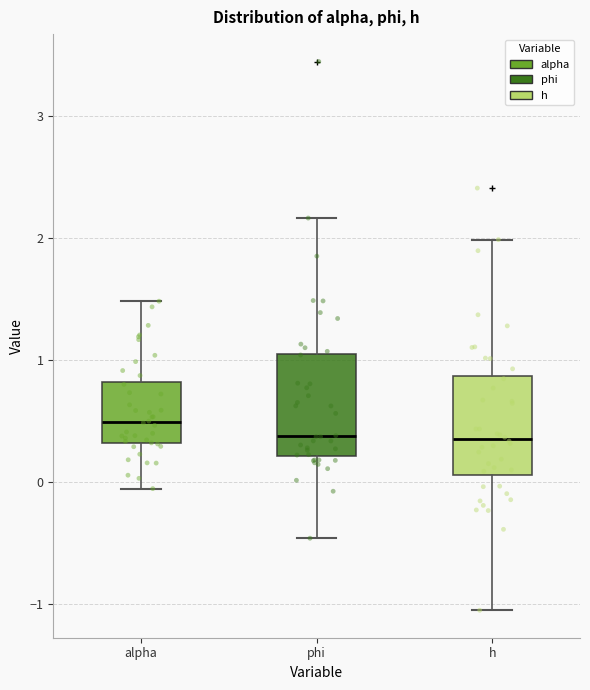

Where does the median line of the box for alpha sit on the y-axis? The values are not printed on the chart, so give them approximately, as read against the axis.

0.5